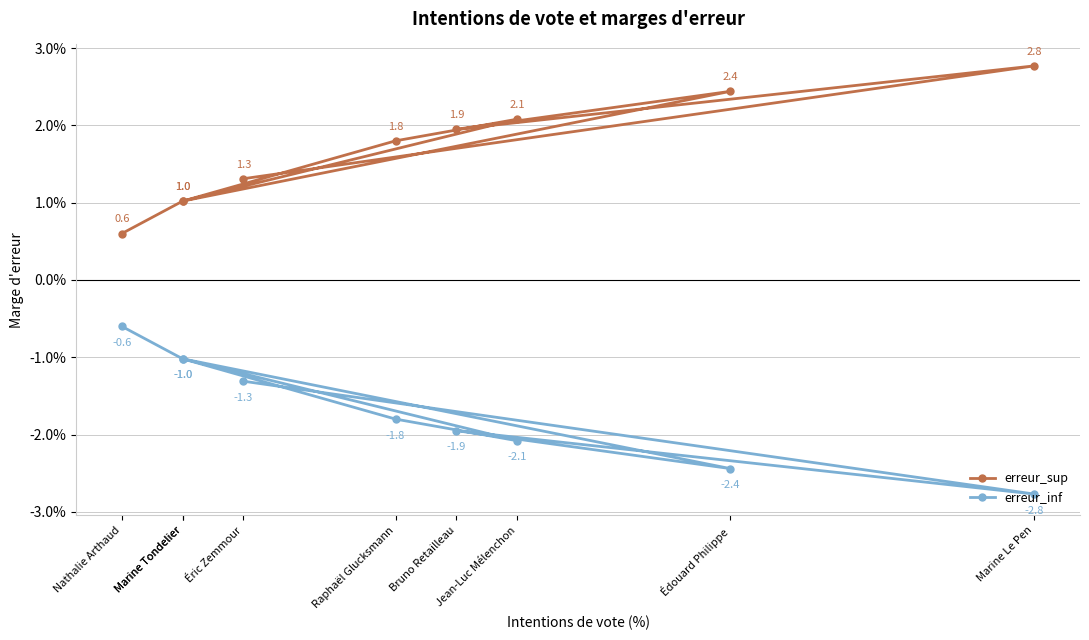

Which series has the largest total across all categories?

erreur_sup